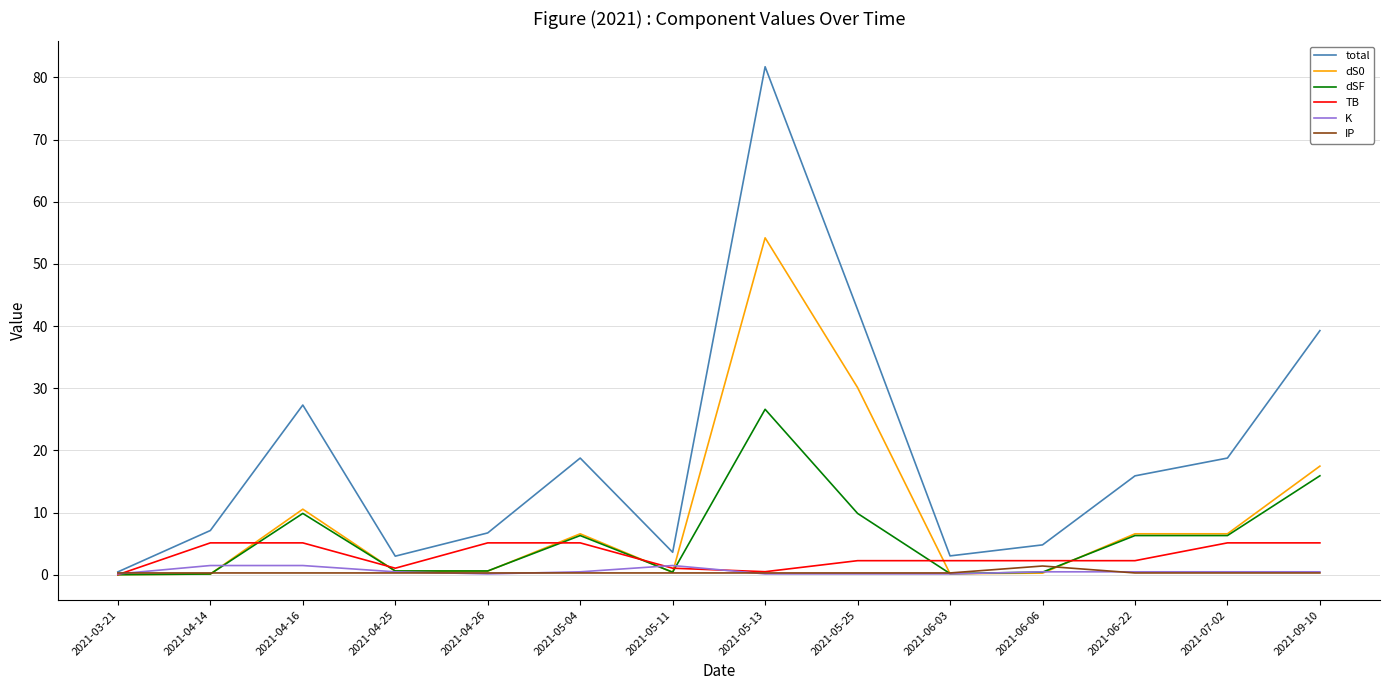

What value does the dS0 series have at 2021-04-14?

0.1